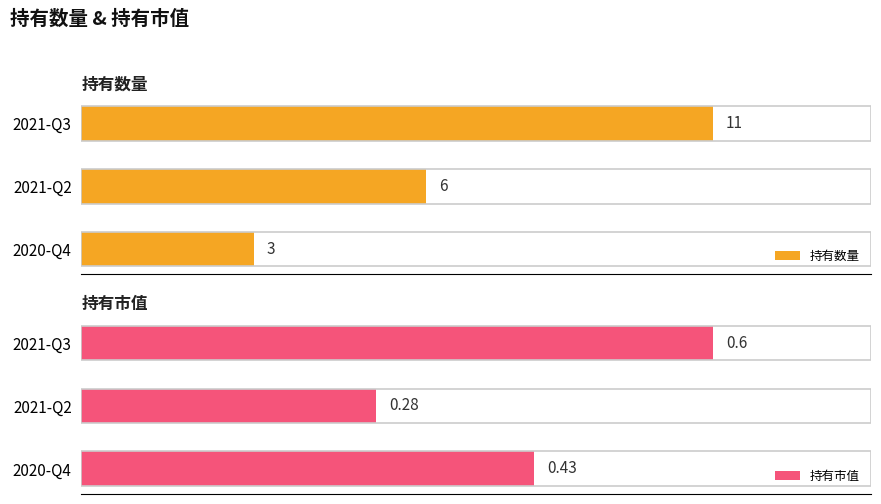

What is the value of the 持有市值 bar at the 2nd from the left?

0.3